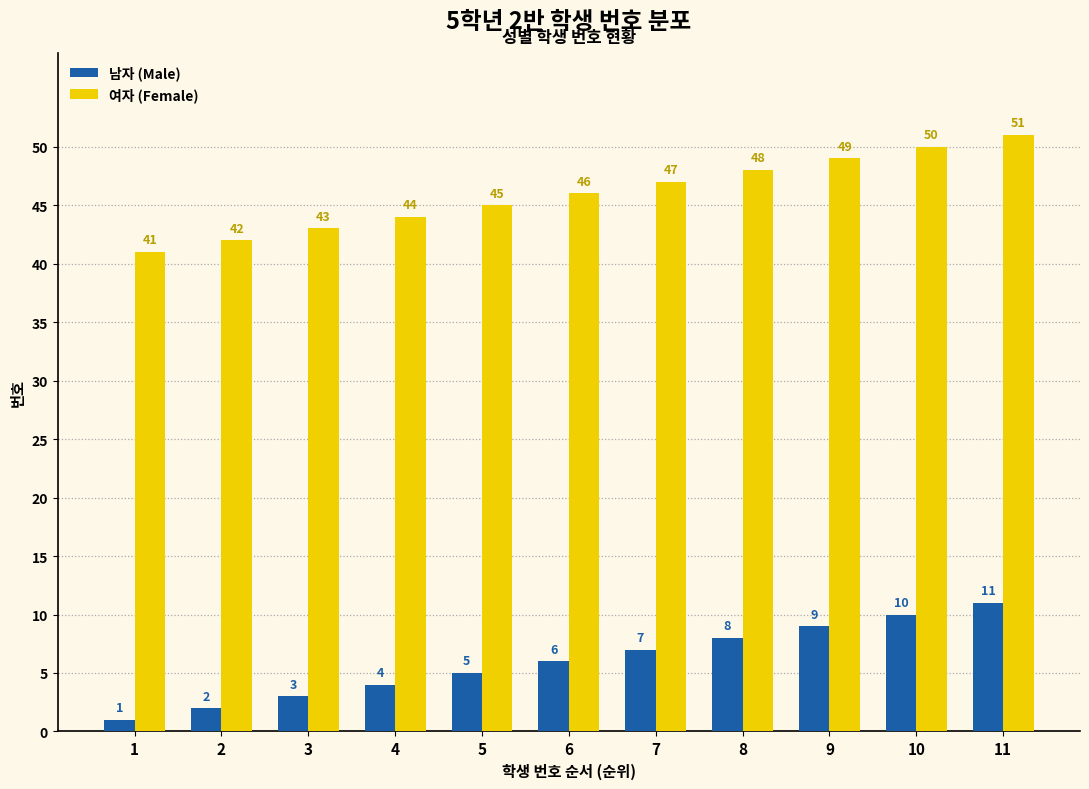

What is the total value across all series at 7?

54